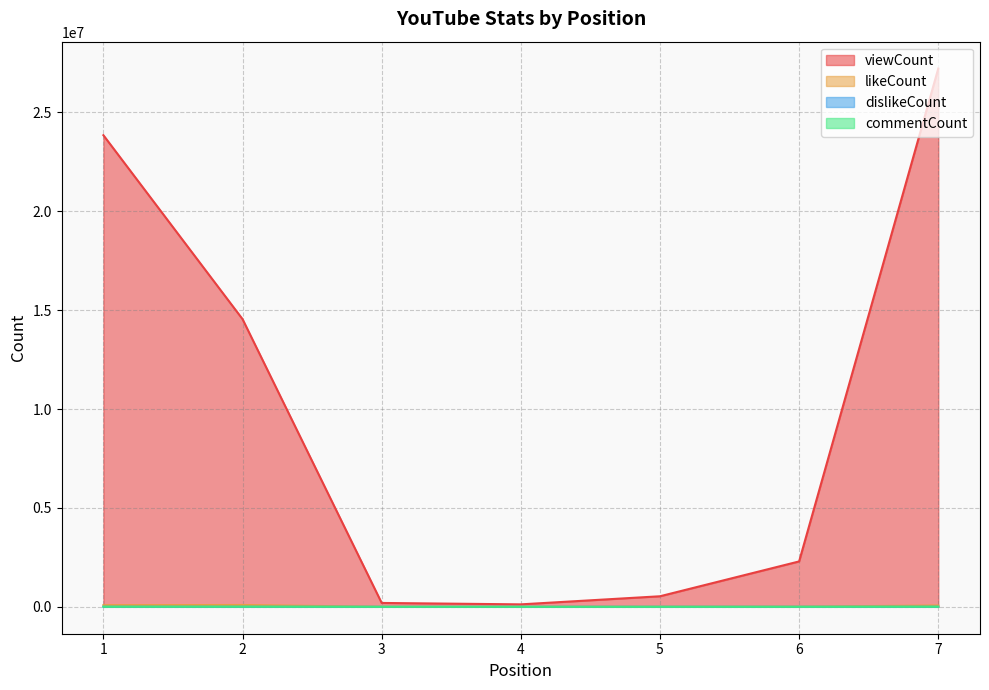

What is the average value of the viewCount series?

9822876